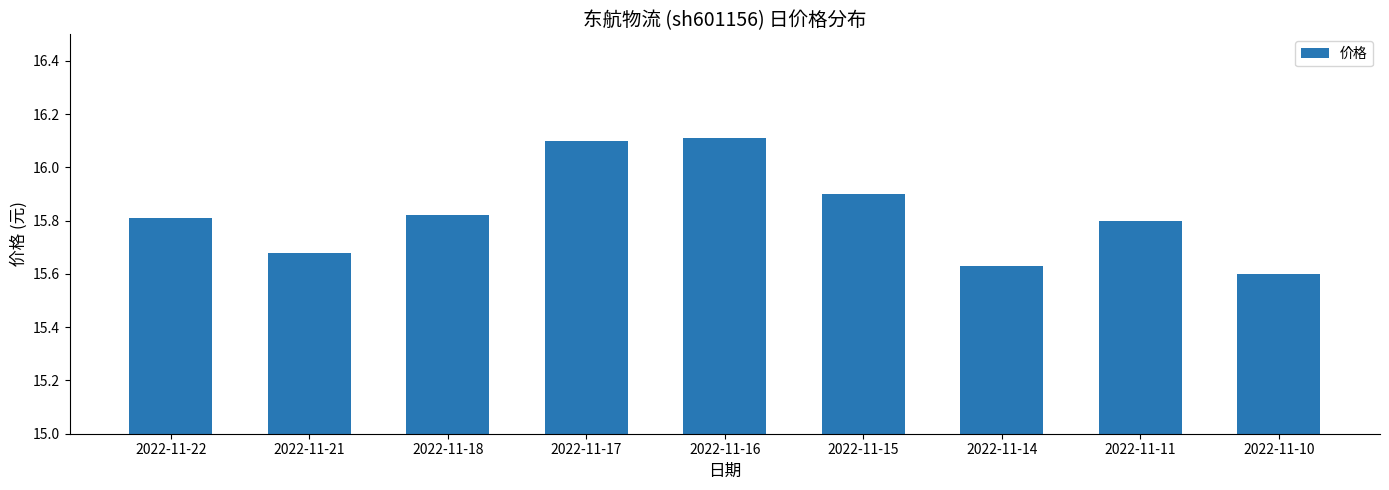

What is the difference between the maximum and minimum values?

0.5